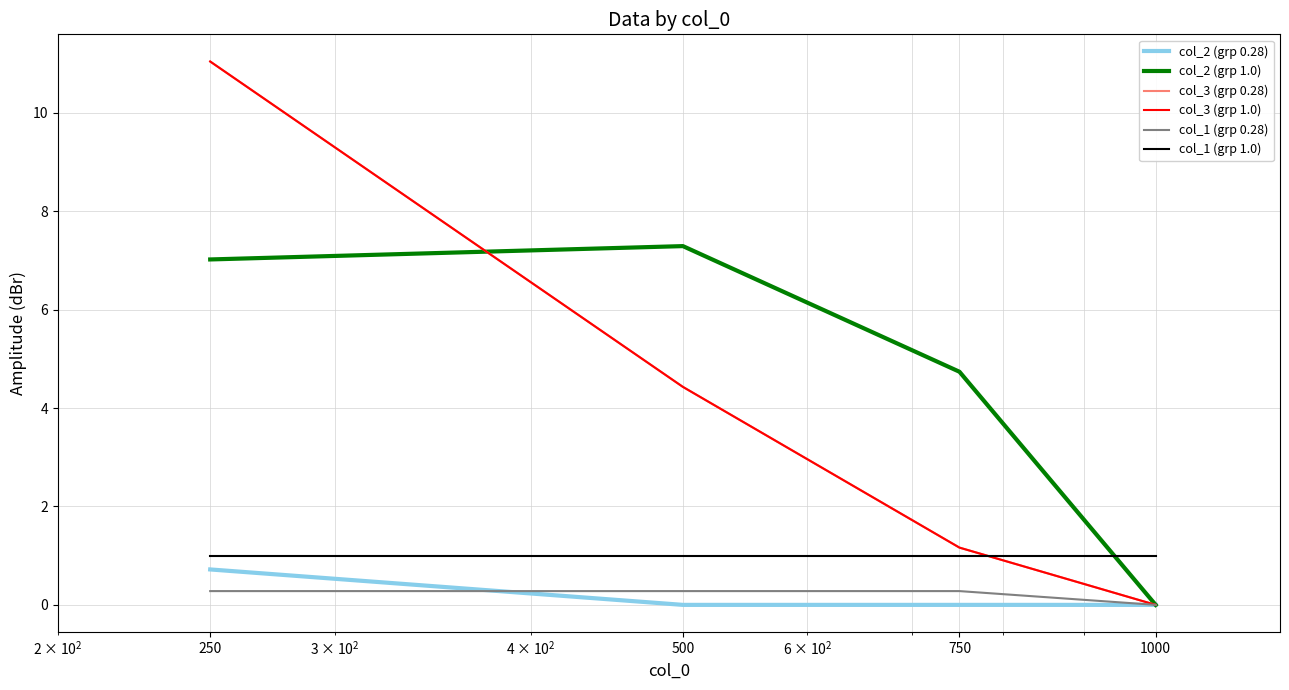

Does the chart display data point markers on the line(s)?

No